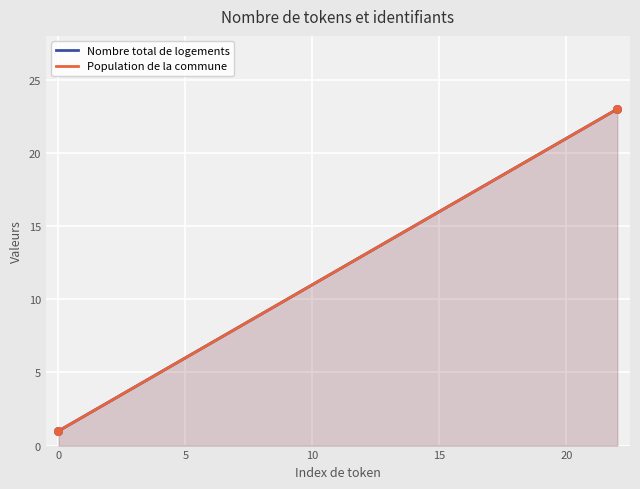

Is the value of Population de la commune at −5 greater than the value of Nombre total de logements at 14?

No